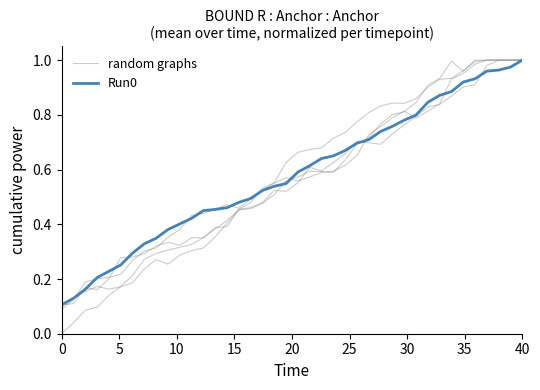

Which series has the widest spread of values?

random graphs